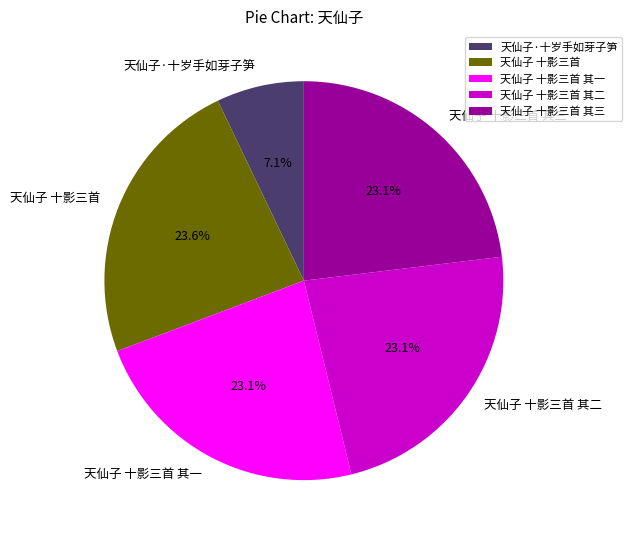

To the nearest percent, what is the combined percentage of 天仙子 十影三首 其二 and 天仙子·十岁手如芽子笋?

30%